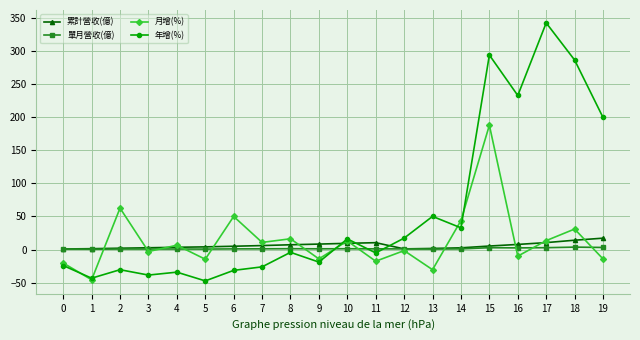

Which series has the largest range (max minus min)?

年增(%)